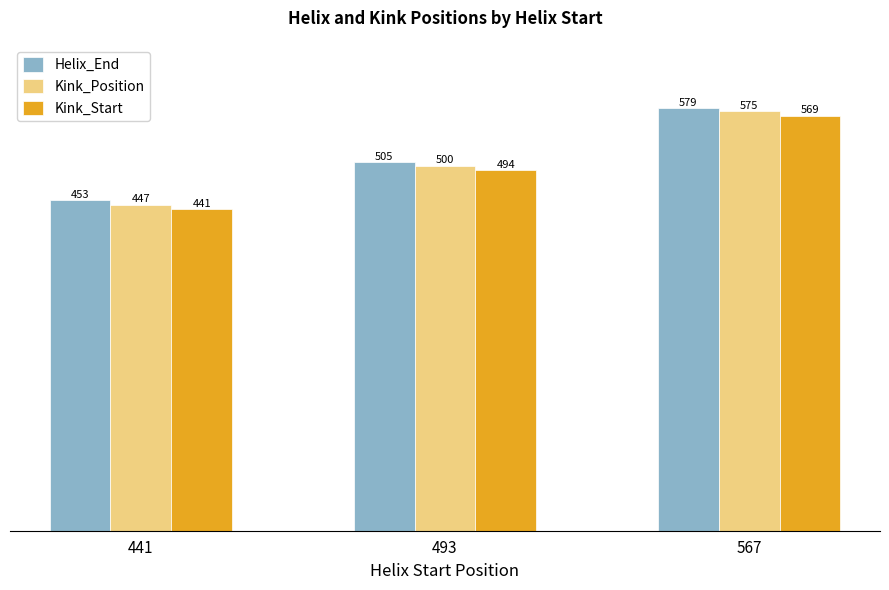

Which series has the largest total across all categories?

Helix_End